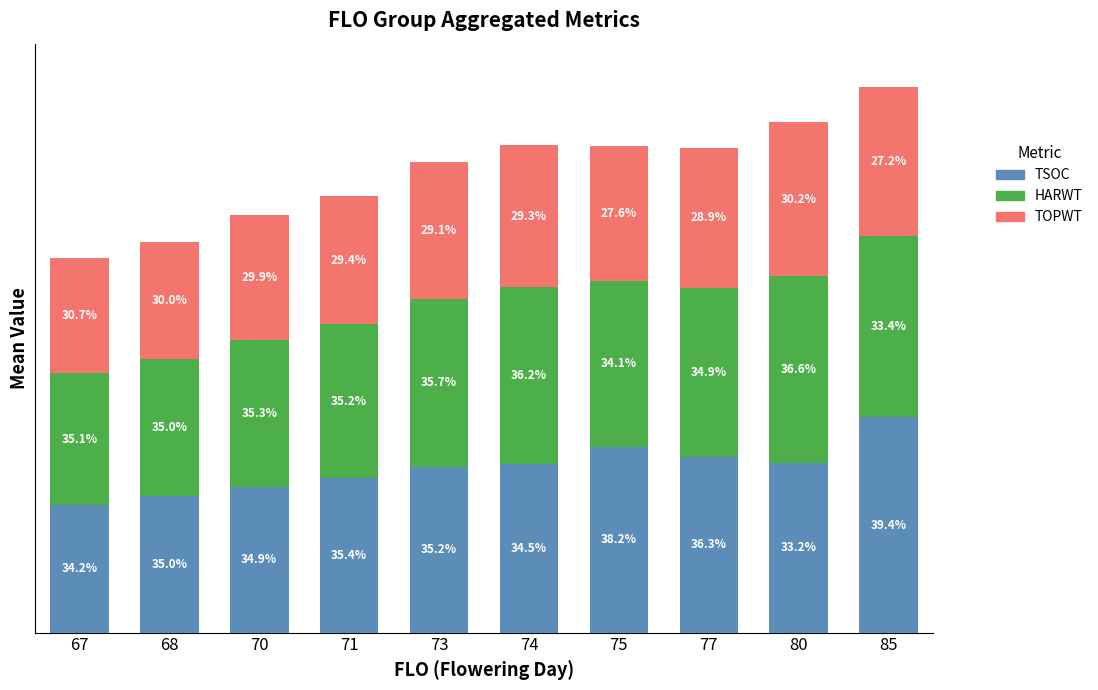

Are the bars grouped side by side (vs. stacked)?

No